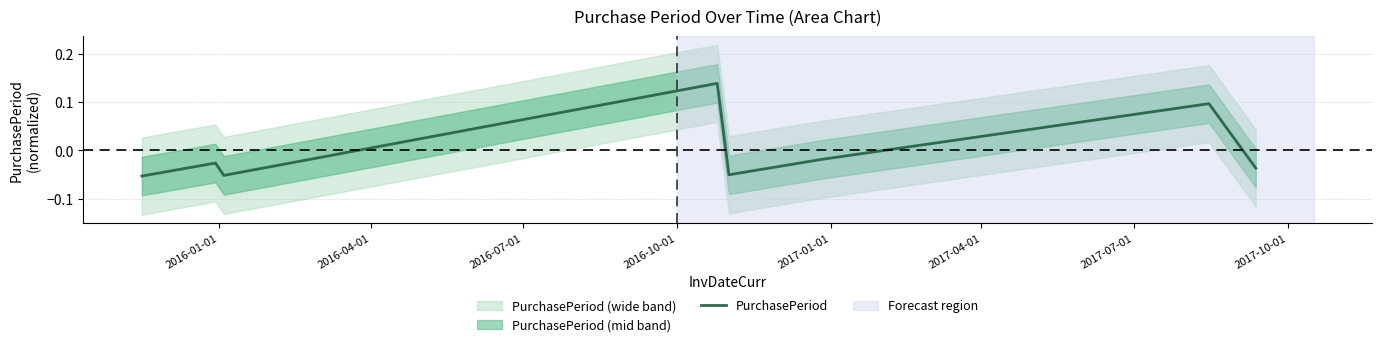

Reading right to left, transcribe all the data shown in this chart.

-0.0	0.1	-0.0	-0.1	0.1	-0.1	-0.0	-0.1